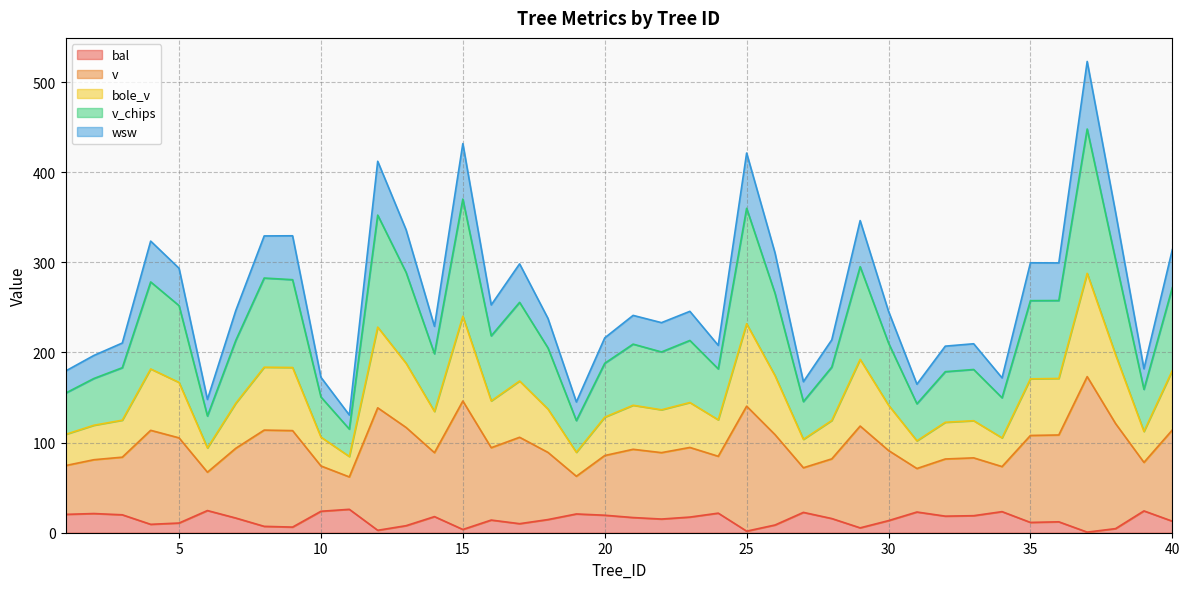

What are all the series names shown in the legend?

bal, v, bole_v, v_chips, wsw